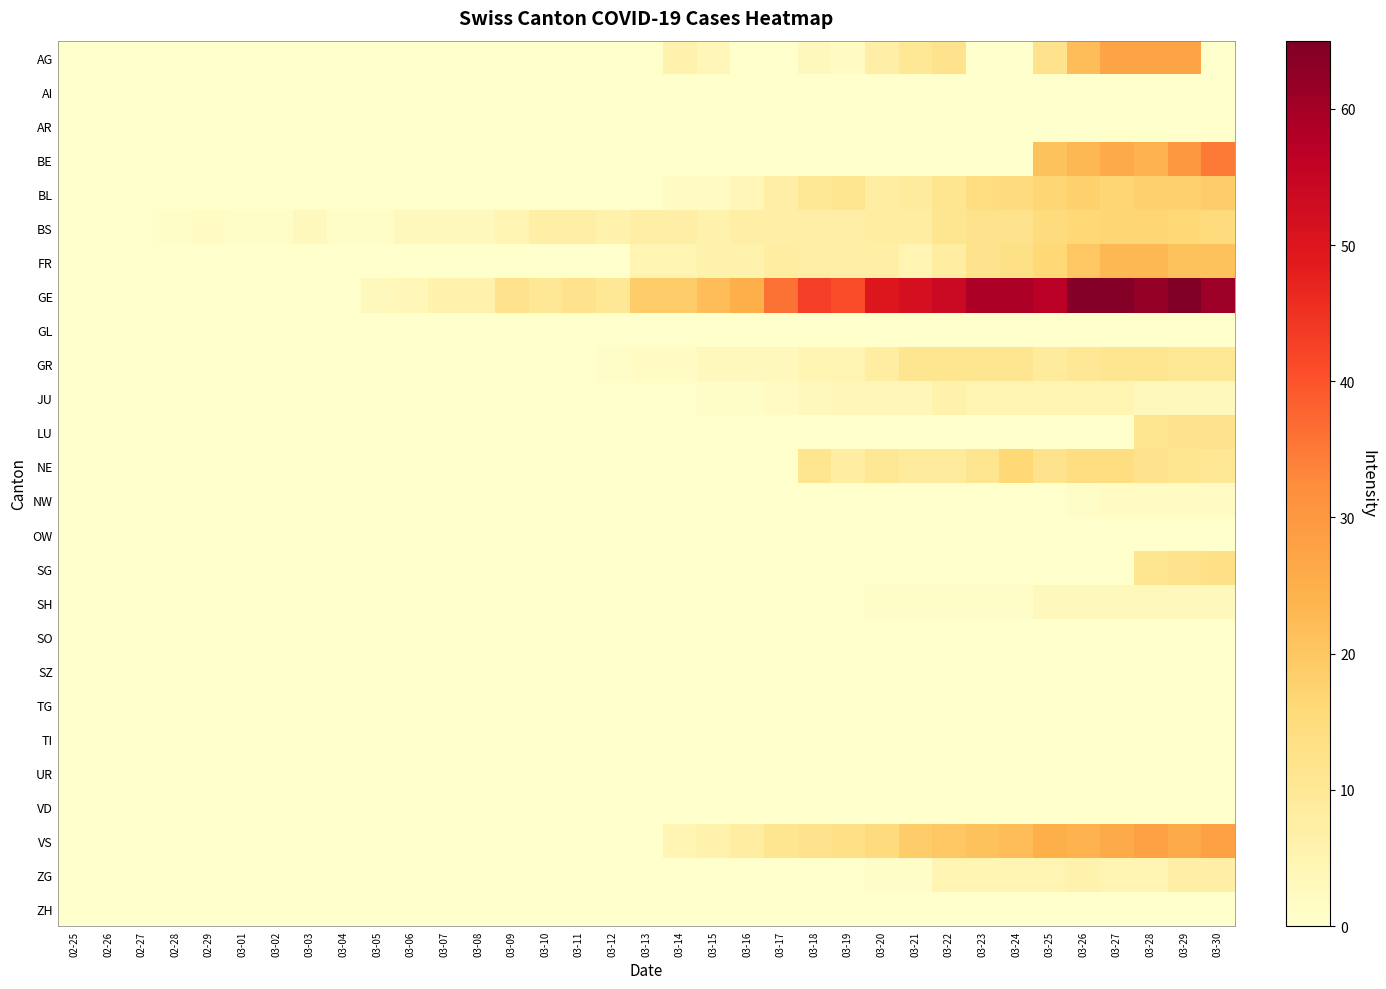

Reading left to right, what are all the values shown in this chart?

AG: 02-25=0	02-26=0	02-27=0	02-28=0	02-29=0	03-01=0	03-02=0	03-03=0	03-04=0	03-05=0	03-06=0	03-07=0	03-08=0	03-09=0	03-10=0	03-11=0	03-12=0	03-13=0	03-14=6	03-15=4	03-16=0	03-17=0	03-18=3	03-19=2	03-20=7	03-21=10	03-22=12	03-23=0	03-24=0	03-25=12	03-26=22	03-27=27	03-28=27	03-29=27	03-30=0
AI: 02-25=0	02-26=0	02-27=0	02-28=0	02-29=0	03-01=0	03-02=0	03-03=0	03-04=0	03-05=0	03-06=0	03-07=0	03-08=0	03-09=0	03-10=0	03-11=0	03-12=0	03-13=0	03-14=0	03-15=0	03-16=0	03-17=0	03-18=0	03-19=0	03-20=0	03-21=0	03-22=0	03-23=0	03-24=0	03-25=0	03-26=0	03-27=0	03-28=0	03-29=0	03-30=0
AR: 02-25=0	02-26=0	02-27=0	02-28=0	02-29=0	03-01=0	03-02=0	03-03=0	03-04=0	03-05=0	03-06=0	03-07=0	03-08=0	03-09=0	03-10=0	03-11=0	03-12=0	03-13=0	03-14=0	03-15=0	03-16=0	03-17=0	03-18=0	03-19=0	03-20=0	03-21=0	03-22=0	03-23=0	03-24=0	03-25=0	03-26=0	03-27=0	03-28=0	03-29=0	03-30=0
BE: 02-25=0	02-26=0	02-27=0	02-28=0	02-29=0	03-01=0	03-02=0	03-03=0	03-04=0	03-05=0	03-06=0	03-07=0	03-08=0	03-09=0	03-10=0	03-11=0	03-12=0	03-13=0	03-14=0	03-15=0	03-16=0	03-17=0	03-18=0	03-19=0	03-20=0	03-21=0	03-22=0	03-23=0	03-24=0	03-25=21	03-26=23	03-27=26	03-28=24	03-29=30	03-30=35
BL: 02-25=0	02-26=0	02-27=0	02-28=0	02-29=0	03-01=0	03-02=0	03-03=0	03-04=0	03-05=0	03-06=0	03-07=0	03-08=0	03-09=0	03-10=0	03-11=0	03-12=0	03-13=0	03-14=2	03-15=2	03-16=4	03-17=7	03-18=10	03-19=11	03-20=8	03-21=9	03-22=11	03-23=14	03-24=15	03-25=17	03-26=18	03-27=17	03-28=18	03-29=18	03-30=19
BS: 02-25=0	02-26=0	02-27=0	02-28=1	02-29=2	03-01=1	03-02=1	03-03=3	03-04=1	03-05=1	03-06=3	03-07=3	03-08=3	03-09=5	03-10=7	03-11=7	03-12=6	03-13=7	03-14=7	03-15=6	03-16=7	03-17=7	03-18=7	03-19=7	03-20=8	03-21=8	03-22=11	03-23=12	03-24=12	03-25=15	03-26=16	03-27=17	03-28=17	03-29=16	03-30=15
FR: 02-25=0	02-26=0	02-27=0	02-28=0	02-29=0	03-01=0	03-02=0	03-03=0	03-04=0	03-05=0	03-06=0	03-07=0	03-08=0	03-09=0	03-10=0	03-11=0	03-12=0	03-13=5	03-14=5	03-15=6	03-16=6	03-17=8	03-18=7	03-19=7	03-20=7	03-21=5	03-22=8	03-23=12	03-24=13	03-25=16	03-26=20	03-27=23	03-28=23	03-29=21	03-30=21
GE: 02-25=0	02-26=0	02-27=0	02-28=0	02-29=0	03-01=0	03-02=0	03-03=0	03-04=0	03-05=3	03-06=4	03-07=6	03-08=6	03-09=12	03-10=10	03-11=12	03-12=10	03-13=19	03-14=19	03-15=22	03-16=25	03-17=36	03-18=43	03-19=41	03-20=50	03-21=52	03-22=54	03-23=59	03-24=59	03-25=57	03-26=64	03-27=64	03-28=62	03-29=65	03-30=61
GL: 02-25=0	02-26=0	02-27=0	02-28=0	02-29=0	03-01=0	03-02=0	03-03=0	03-04=0	03-05=0	03-06=0	03-07=0	03-08=0	03-09=0	03-10=0	03-11=0	03-12=0	03-13=0	03-14=0	03-15=0	03-16=0	03-17=0	03-18=0	03-19=0	03-20=0	03-21=0	03-22=0	03-23=0	03-24=0	03-25=0	03-26=0	03-27=0	03-28=0	03-29=0	03-30=0
GR: 02-25=0	02-26=0	02-27=0	02-28=0	02-29=0	03-01=0	03-02=0	03-03=0	03-04=0	03-05=0	03-06=0	03-07=0	03-08=0	03-09=0	03-10=0	03-11=0	03-12=1	03-13=2	03-14=2	03-15=3	03-16=3	03-17=3	03-18=5	03-19=5	03-20=8	03-21=11	03-22=11	03-23=11	03-24=11	03-25=9	03-26=10	03-27=11	03-28=11	03-29=10	03-30=10
JU: 02-25=0	02-26=0	02-27=0	02-28=0	02-29=0	03-01=0	03-02=0	03-03=0	03-04=0	03-05=0	03-06=0	03-07=0	03-08=0	03-09=0	03-10=0	03-11=0	03-12=0	03-13=0	03-14=0	03-15=1	03-16=1	03-17=2	03-18=3	03-19=4	03-20=4	03-21=4	03-22=6	03-23=5	03-24=5	03-25=5	03-26=5	03-27=5	03-28=3	03-29=3	03-30=3
LU: 02-25=0	02-26=0	02-27=0	02-28=0	02-29=0	03-01=0	03-02=0	03-03=0	03-04=0	03-05=0	03-06=0	03-07=0	03-08=0	03-09=0	03-10=0	03-11=0	03-12=0	03-13=0	03-14=0	03-15=0	03-16=0	03-17=0	03-18=0	03-19=0	03-20=0	03-21=0	03-22=0	03-23=0	03-24=0	03-25=0	03-26=0	03-27=0	03-28=11	03-29=12	03-30=12
NE: 02-25=0	02-26=0	02-27=0	02-28=0	02-29=0	03-01=0	03-02=0	03-03=0	03-04=0	03-05=0	03-06=0	03-07=0	03-08=0	03-09=0	03-10=0	03-11=0	03-12=0	03-13=0	03-14=0	03-15=0	03-16=0	03-17=0	03-18=11	03-19=8	03-20=10	03-21=9	03-22=9	03-23=11	03-24=16	03-25=12	03-26=14	03-27=14	03-28=12	03-29=11	03-30=10
NW: 02-25=0	02-26=0	02-27=0	02-28=0	02-29=0	03-01=0	03-02=0	03-03=0	03-04=0	03-05=0	03-06=0	03-07=0	03-08=0	03-09=0	03-10=0	03-11=0	03-12=0	03-13=0	03-14=0	03-15=0	03-16=0	03-17=0	03-18=0	03-19=0	03-20=0	03-21=0	03-22=0	03-23=0	03-24=0	03-25=0	03-26=1	03-27=2	03-28=2	03-29=2	03-30=2
OW: 02-25=0	02-26=0	02-27=0	02-28=0	02-29=0	03-01=0	03-02=0	03-03=0	03-04=0	03-05=0	03-06=0	03-07=0	03-08=0	03-09=0	03-10=0	03-11=0	03-12=0	03-13=0	03-14=0	03-15=0	03-16=0	03-17=0	03-18=0	03-19=0	03-20=0	03-21=0	03-22=0	03-23=0	03-24=0	03-25=0	03-26=0	03-27=0	03-28=0	03-29=0	03-30=0
SG: 02-25=0	02-26=0	02-27=0	02-28=0	02-29=0	03-01=0	03-02=0	03-03=0	03-04=0	03-05=0	03-06=0	03-07=0	03-08=0	03-09=0	03-10=0	03-11=0	03-12=0	03-13=0	03-14=0	03-15=0	03-16=0	03-17=0	03-18=0	03-19=0	03-20=0	03-21=0	03-22=0	03-23=0	03-24=0	03-25=0	03-26=0	03-27=0	03-28=11	03-29=12	03-30=13
SH: 02-25=0	02-26=0	02-27=0	02-28=0	02-29=0	03-01=0	03-02=0	03-03=0	03-04=0	03-05=0	03-06=0	03-07=0	03-08=0	03-09=0	03-10=0	03-11=0	03-12=0	03-13=0	03-14=0	03-15=0	03-16=0	03-17=0	03-18=0	03-19=0	03-20=1	03-21=1	03-22=1	03-23=1	03-24=1	03-25=3	03-26=3	03-27=3	03-28=3	03-29=3	03-30=3
SO: 02-25=0	02-26=0	02-27=0	02-28=0	02-29=0	03-01=0	03-02=0	03-03=0	03-04=0	03-05=0	03-06=0	03-07=0	03-08=0	03-09=0	03-10=0	03-11=0	03-12=0	03-13=0	03-14=0	03-15=0	03-16=0	03-17=0	03-18=0	03-19=0	03-20=0	03-21=0	03-22=0	03-23=0	03-24=0	03-25=0	03-26=0	03-27=0	03-28=0	03-29=0	03-30=0
SZ: 02-25=0	02-26=0	02-27=0	02-28=0	02-29=0	03-01=0	03-02=0	03-03=0	03-04=0	03-05=0	03-06=0	03-07=0	03-08=0	03-09=0	03-10=0	03-11=0	03-12=0	03-13=0	03-14=0	03-15=0	03-16=0	03-17=0	03-18=0	03-19=0	03-20=0	03-21=0	03-22=0	03-23=0	03-24=0	03-25=0	03-26=0	03-27=0	03-28=0	03-29=0	03-30=0
TG: 02-25=0	02-26=0	02-27=0	02-28=0	02-29=0	03-01=0	03-02=0	03-03=0	03-04=0	03-05=0	03-06=0	03-07=0	03-08=0	03-09=0	03-10=0	03-11=0	03-12=0	03-13=0	03-14=0	03-15=0	03-16=0	03-17=0	03-18=0	03-19=0	03-20=0	03-21=0	03-22=0	03-23=0	03-24=0	03-25=0	03-26=0	03-27=0	03-28=0	03-29=0	03-30=0
TI: 02-25=0	02-26=0	02-27=0	02-28=0	02-29=0	03-01=0	03-02=0	03-03=0	03-04=0	03-05=0	03-06=0	03-07=0	03-08=0	03-09=0	03-10=0	03-11=0	03-12=0	03-13=0	03-14=0	03-15=0	03-16=0	03-17=0	03-18=0	03-19=0	03-20=0	03-21=0	03-22=0	03-23=0	03-24=0	03-25=0	03-26=0	03-27=0	03-28=0	03-29=0	03-30=0
UR: 02-25=0	02-26=0	02-27=0	02-28=0	02-29=0	03-01=0	03-02=0	03-03=0	03-04=0	03-05=0	03-06=0	03-07=0	03-08=0	03-09=0	03-10=0	03-11=0	03-12=0	03-13=0	03-14=0	03-15=0	03-16=0	03-17=0	03-18=0	03-19=0	03-20=0	03-21=0	03-22=0	03-23=0	03-24=0	03-25=0	03-26=0	03-27=0	03-28=0	03-29=0	03-30=0
VD: 02-25=0	02-26=0	02-27=0	02-28=0	02-29=0	03-01=0	03-02=0	03-03=0	03-04=0	03-05=0	03-06=0	03-07=0	03-08=0	03-09=0	03-10=0	03-11=0	03-12=0	03-13=0	03-14=0	03-15=0	03-16=0	03-17=0	03-18=0	03-19=0	03-20=0	03-21=0	03-22=0	03-23=0	03-24=0	03-25=0	03-26=0	03-27=0	03-28=0	03-29=0	03-30=0
VS: 02-25=0	02-26=0	02-27=0	02-28=0	02-29=0	03-01=0	03-02=0	03-03=0	03-04=0	03-05=0	03-06=0	03-07=0	03-08=0	03-09=0	03-10=0	03-11=0	03-12=0	03-13=0	03-14=5	03-15=6	03-16=8	03-17=11	03-18=12	03-19=13	03-20=15	03-21=19	03-22=20	03-23=21	03-24=22	03-25=25	03-26=24	03-27=26	03-28=28	03-29=26	03-30=28
ZG: 02-25=0	02-26=0	02-27=0	02-28=0	02-29=0	03-01=0	03-02=0	03-03=0	03-04=0	03-05=0	03-06=0	03-07=0	03-08=0	03-09=0	03-10=0	03-11=0	03-12=0	03-13=0	03-14=0	03-15=0	03-16=0	03-17=0	03-18=0	03-19=0	03-20=1	03-21=1	03-22=5	03-23=5	03-24=5	03-25=5	03-26=6	03-27=5	03-28=5	03-29=7	03-30=7
ZH: 02-25=0	02-26=0	02-27=0	02-28=0	02-29=0	03-01=0	03-02=0	03-03=0	03-04=0	03-05=0	03-06=0	03-07=0	03-08=0	03-09=0	03-10=0	03-11=0	03-12=0	03-13=0	03-14=0	03-15=0	03-16=0	03-17=0	03-18=0	03-19=0	03-20=0	03-21=0	03-22=0	03-23=0	03-24=0	03-25=0	03-26=0	03-27=0	03-28=0	03-29=0	03-30=0